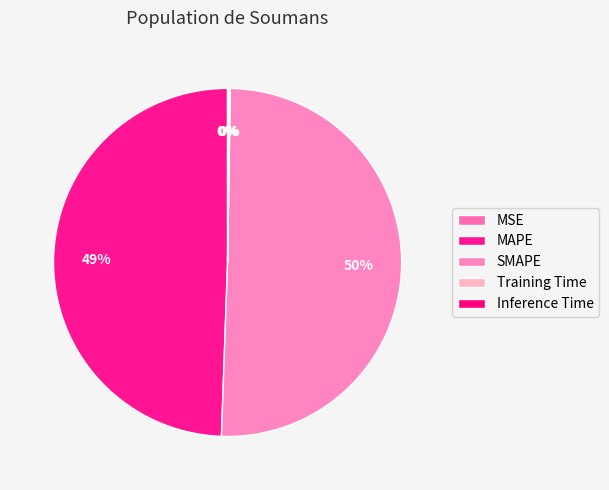

Does SMAPE represent more than half of the total?

Yes